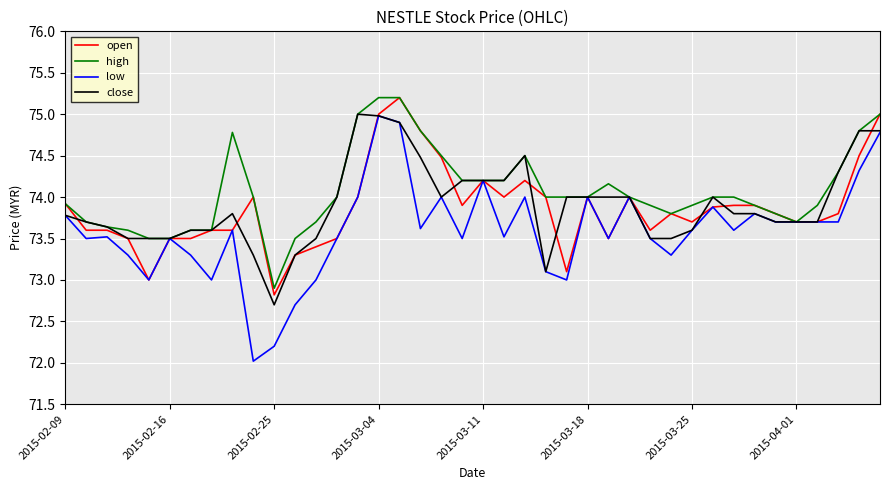

Does the chart display data point markers on the line(s)?

No